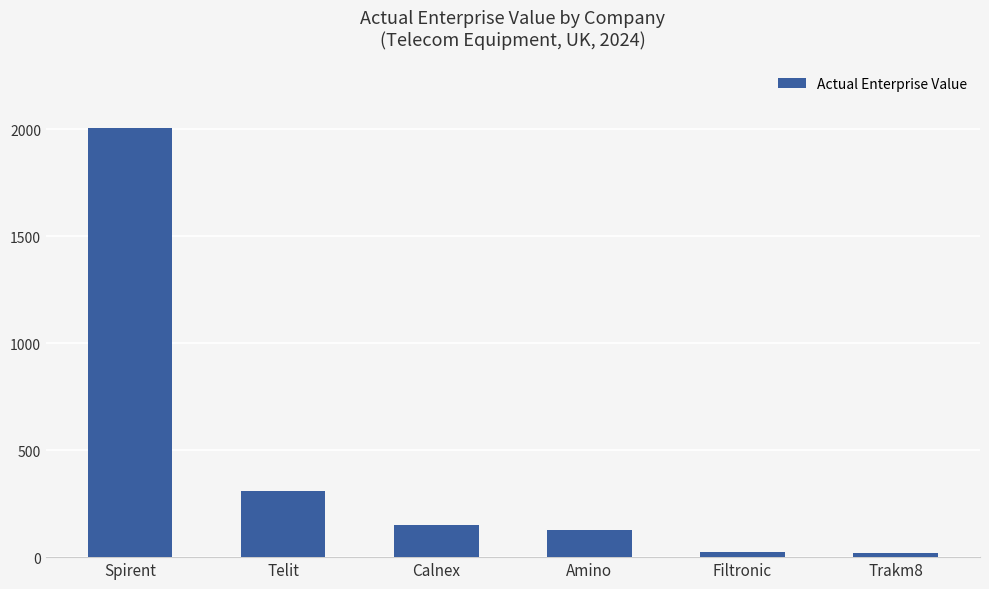

What is the label of the 5th bar from the right?

Telit